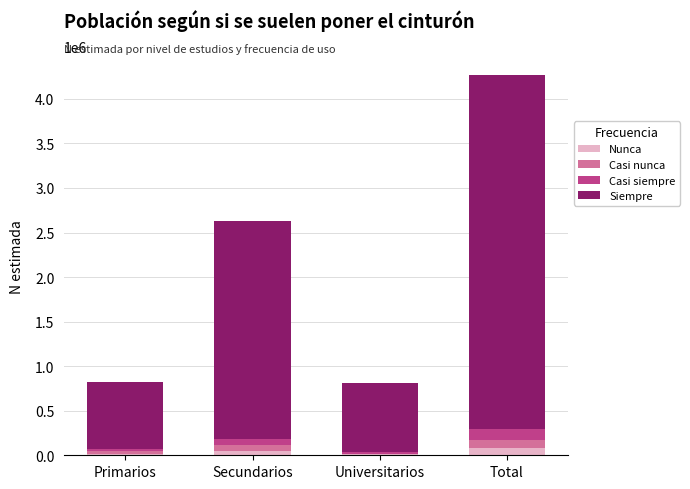

At which category is the sum across all series the highest?

Total